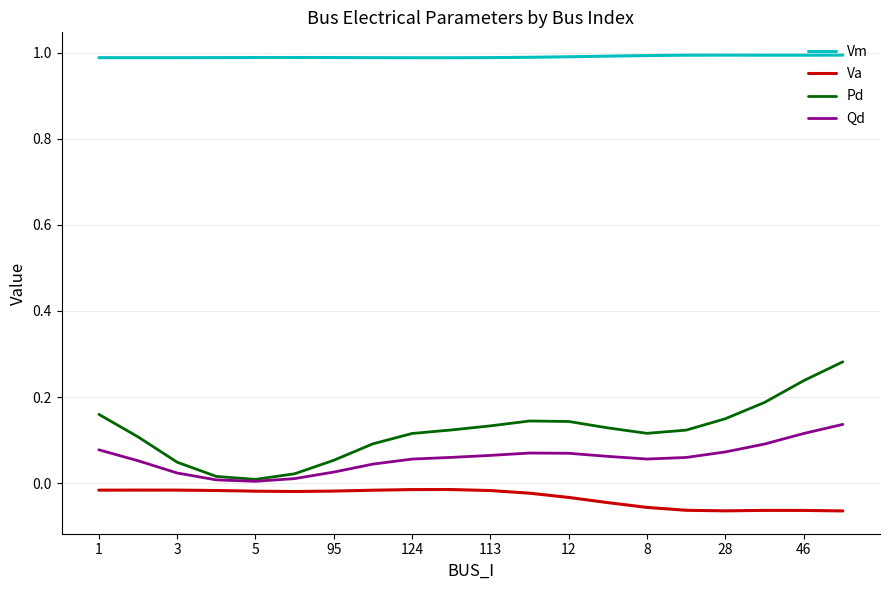

Does the chart have visible grid lines?

Yes